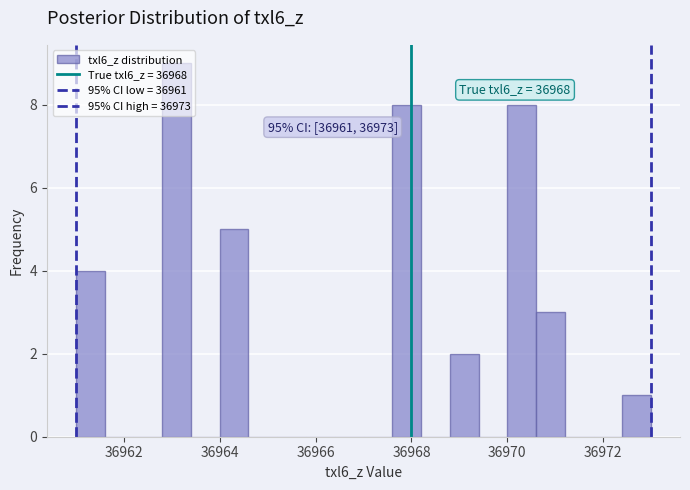

Read against the x-axis, roughly where is the centre of the tallest bar?

36963.2